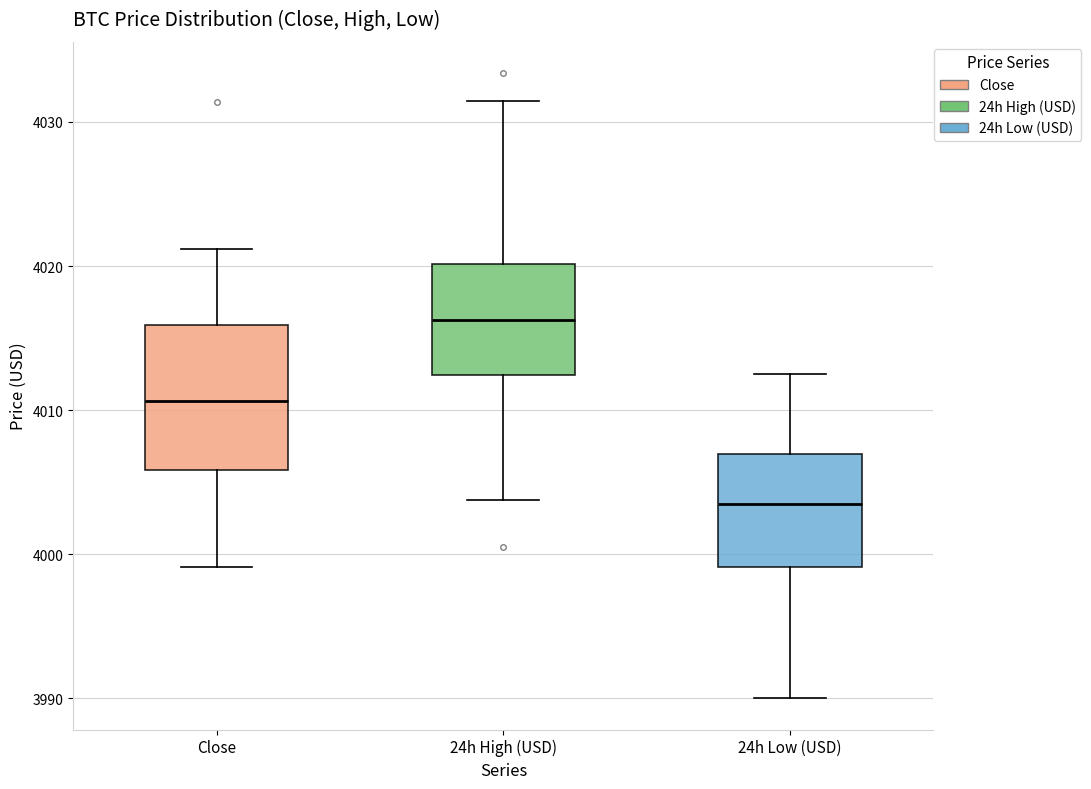

Where does the lower whisker of the box for 24h Low (USD) end on the y-axis? The values are not printed on the chart, so give them approximately, as read against the axis.

3990